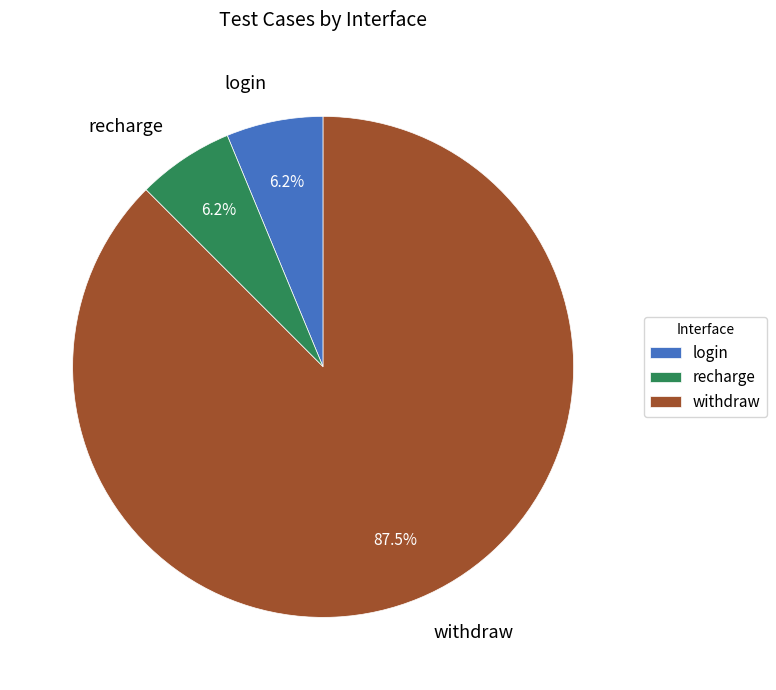

Approximately how many times larger is the value at recharge compared to login?

1.0